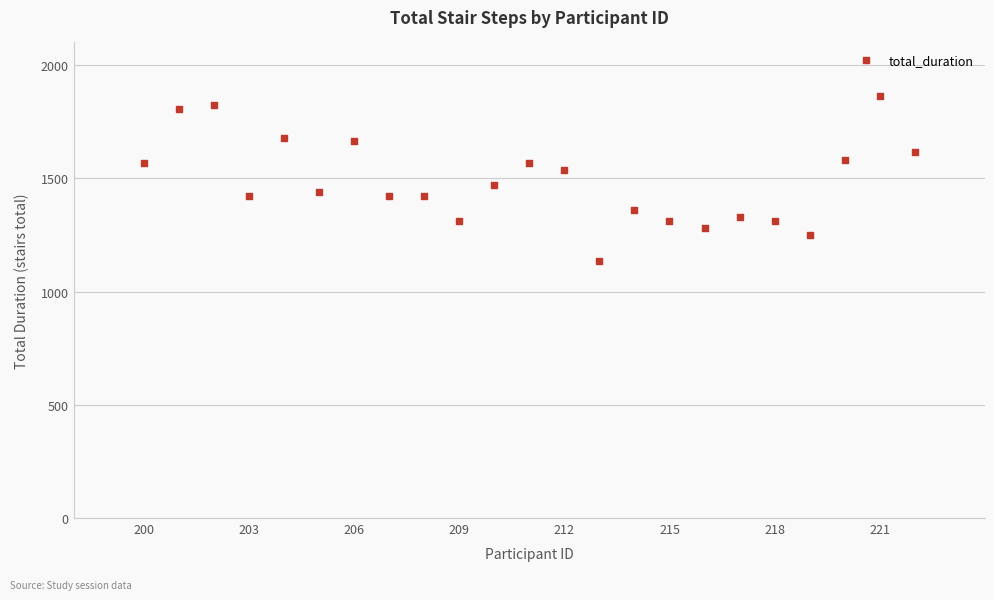

What is the range of Y values (max minus min)?

726